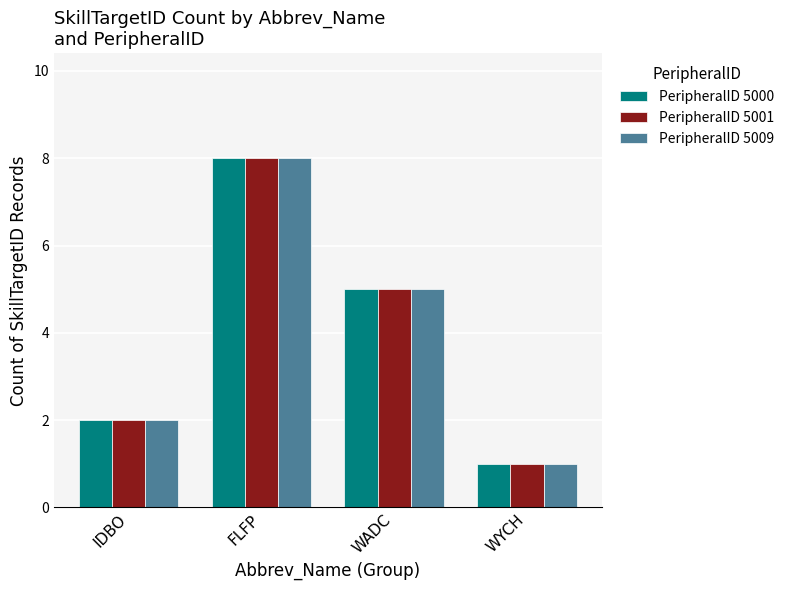

At which label does PeripheralID 5000 first exceed 5?

FLFP